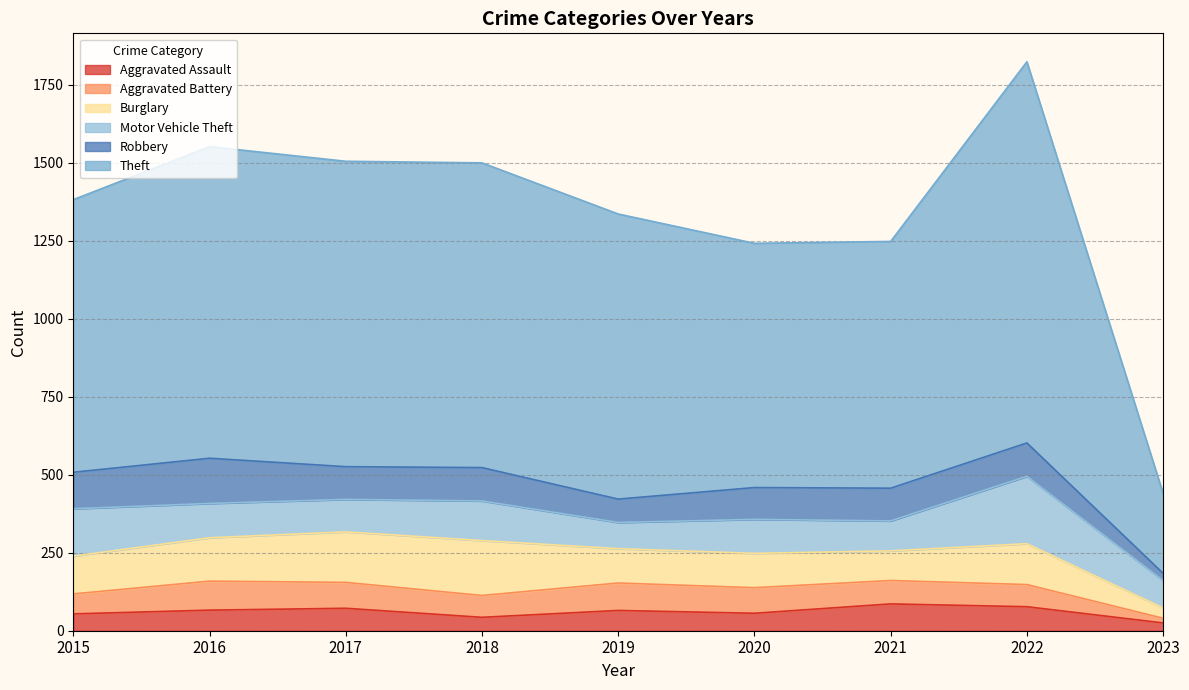

What are all the series names shown in the legend?

Aggravated Assault, Aggravated Battery, Burglary, Motor Vehicle Theft, Robbery, Theft